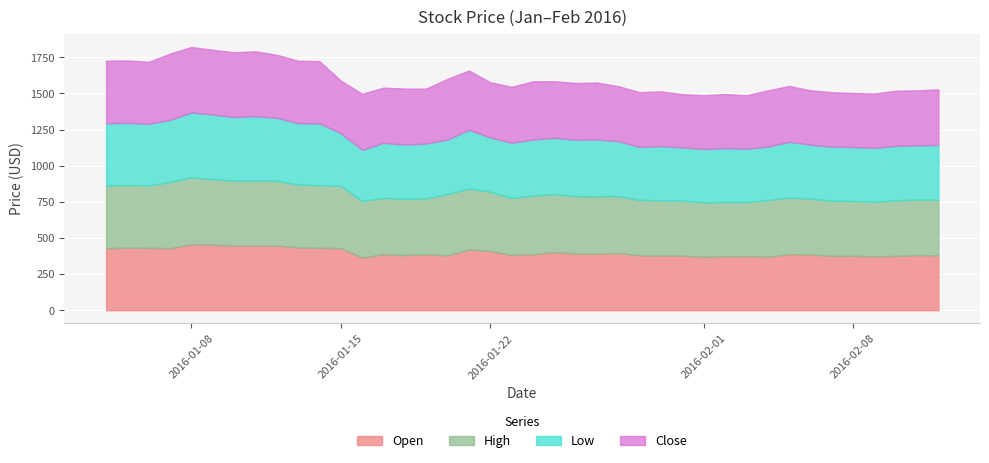

At which category does Open reach its first local peak?

2016-01-05